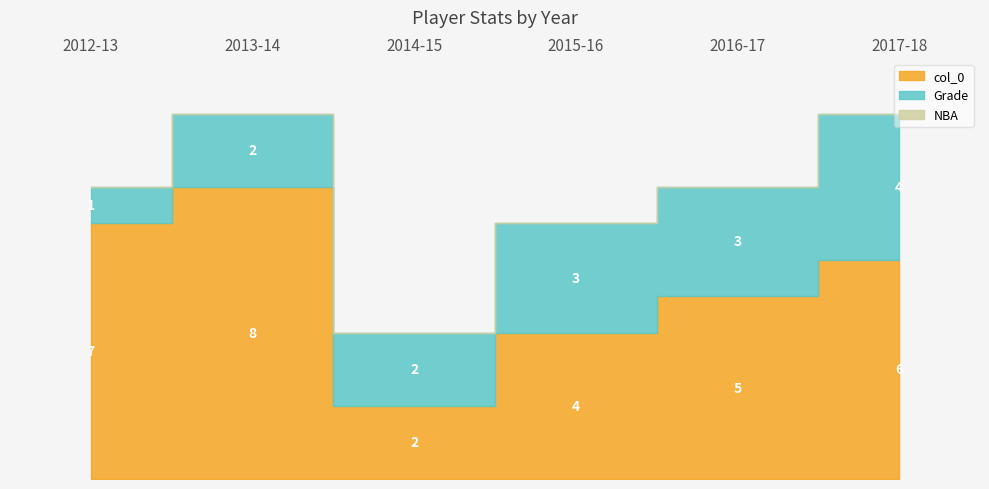

What is the difference between the col_0 values at 2013-14 and 2014-15?

6